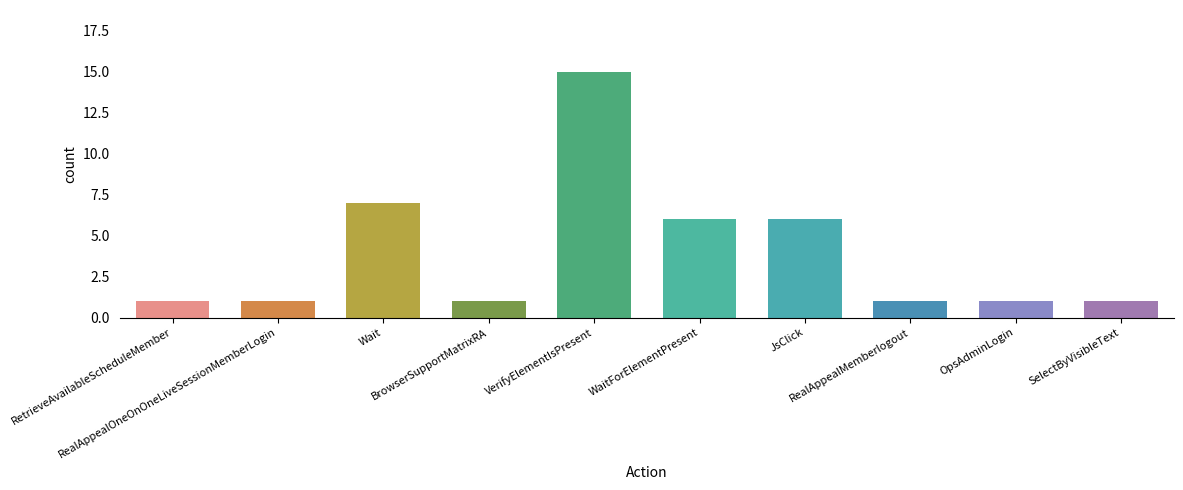

What is the minimum value shown in the chart?

1